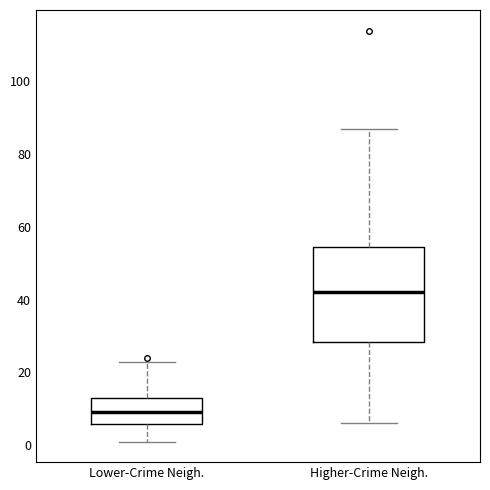

Where does the lower whisker of the box for Higher-Crime Neigh. end on the y-axis? The values are not printed on the chart, so give them approximately, as read against the axis.

6